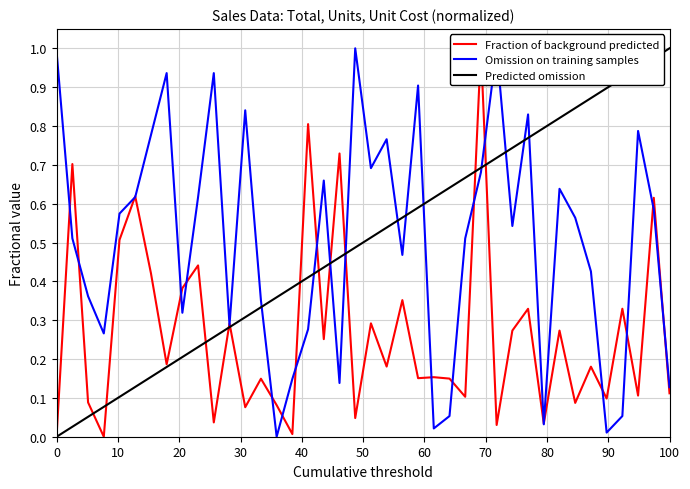

Count the number of data series in this chart.

3